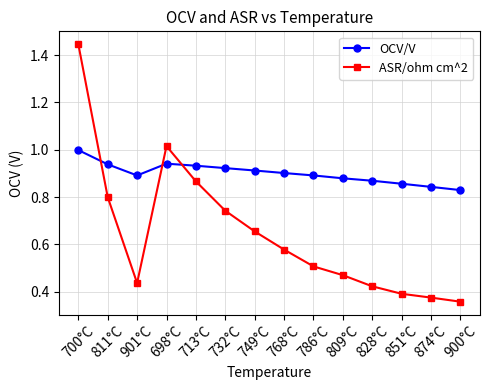

Between which two adjacent categories do ASR/ohm cm^2 and OCV/V first intersect?

700°C and 811°C